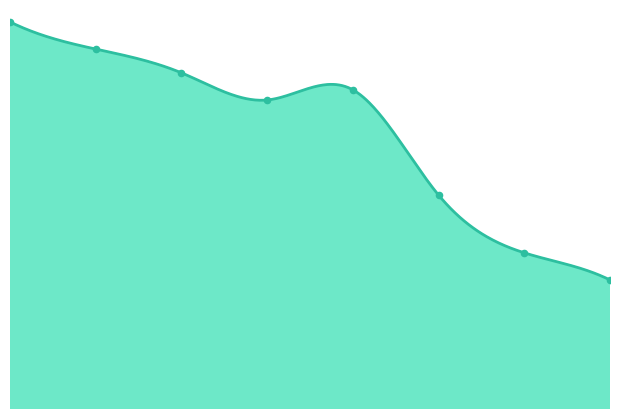

Does the chart have visible grid lines?

No